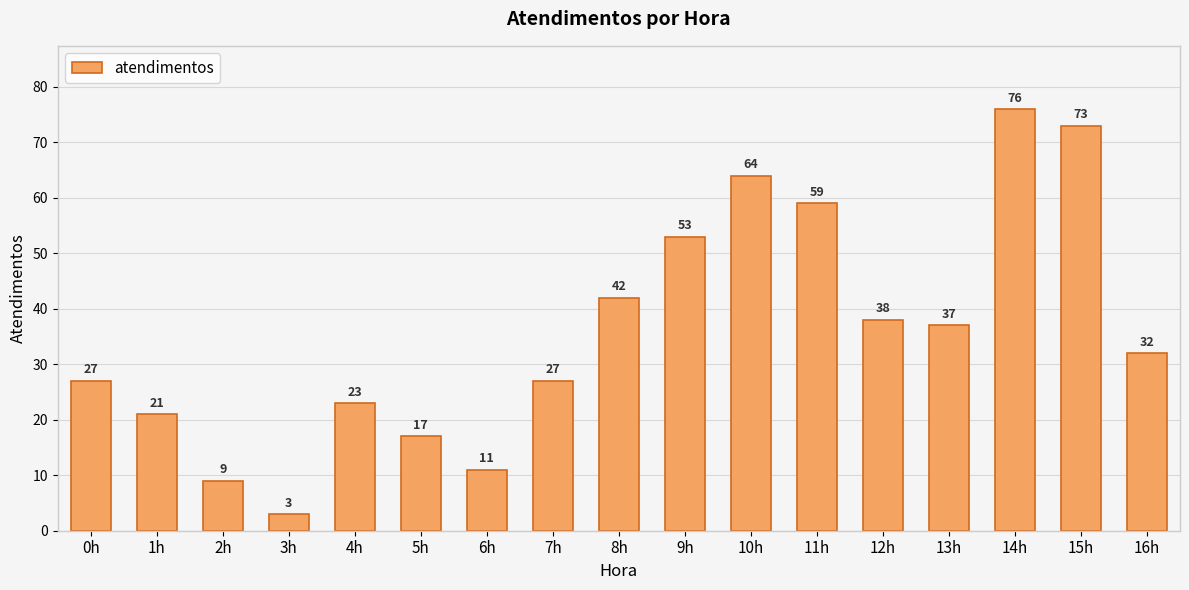

How many series are shown in this chart?

1